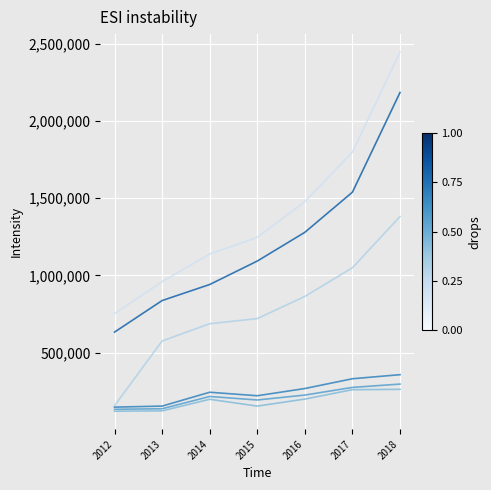

Does the chart display data point markers on the line(s)?

No